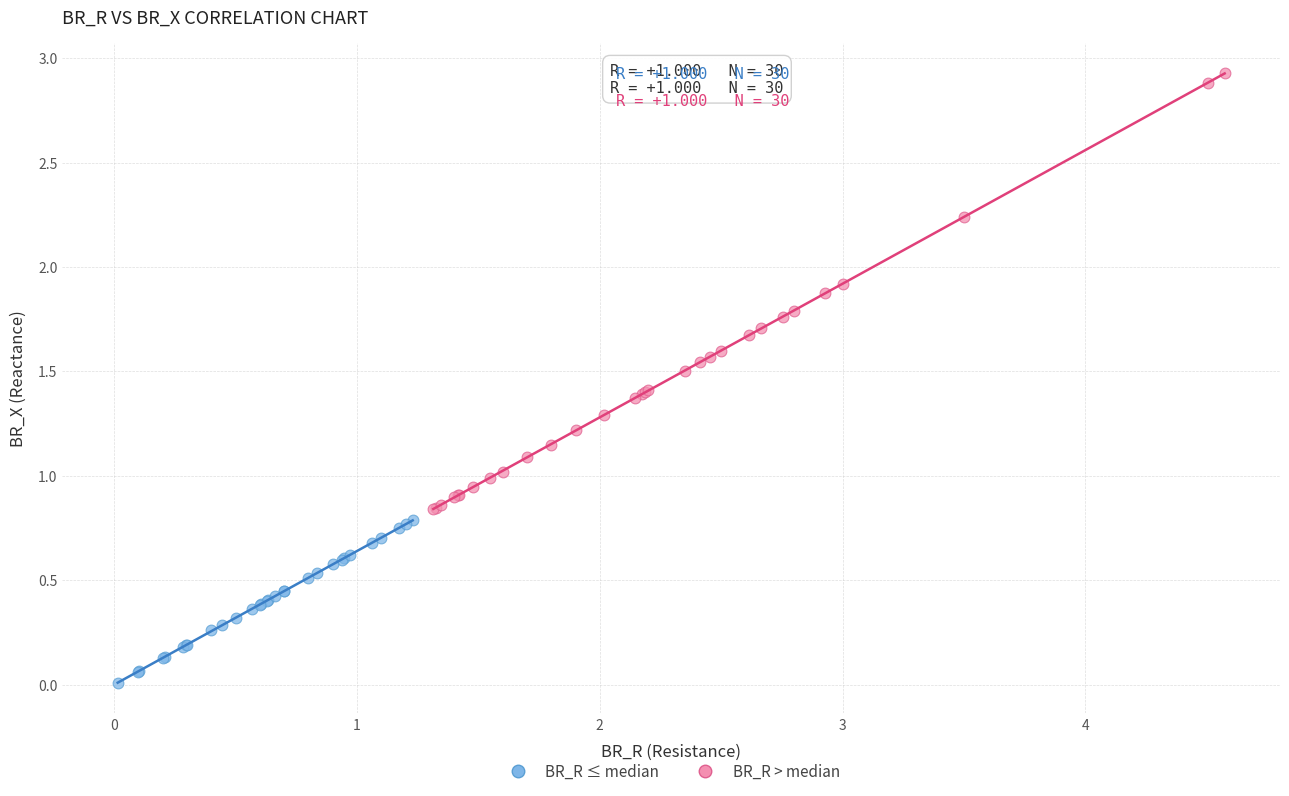

Which series reaches the maximum Y coordinate?

BR_R > median